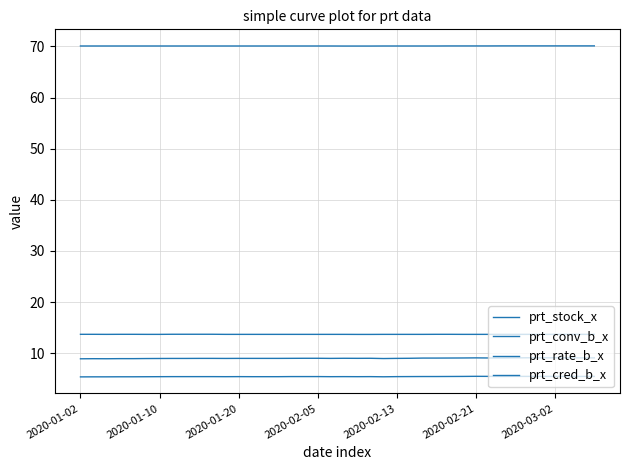

True or false: prt_rate_b_x and prt_conv_b_x cross at least once.

False